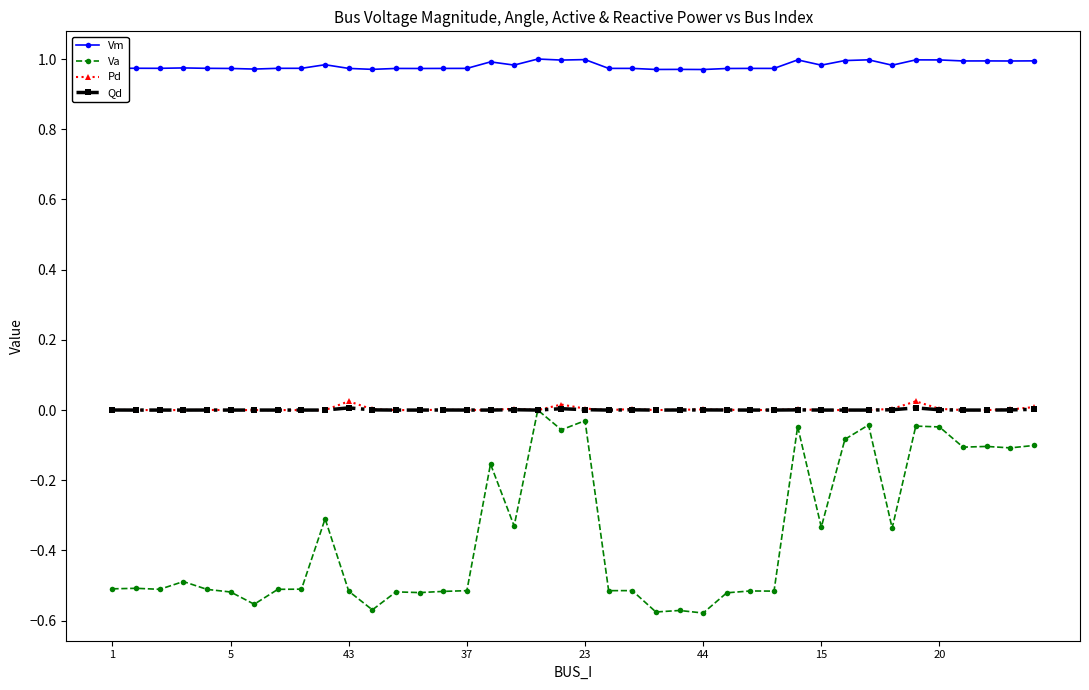

True or false: Vm and Qd intersect in this chart.

False